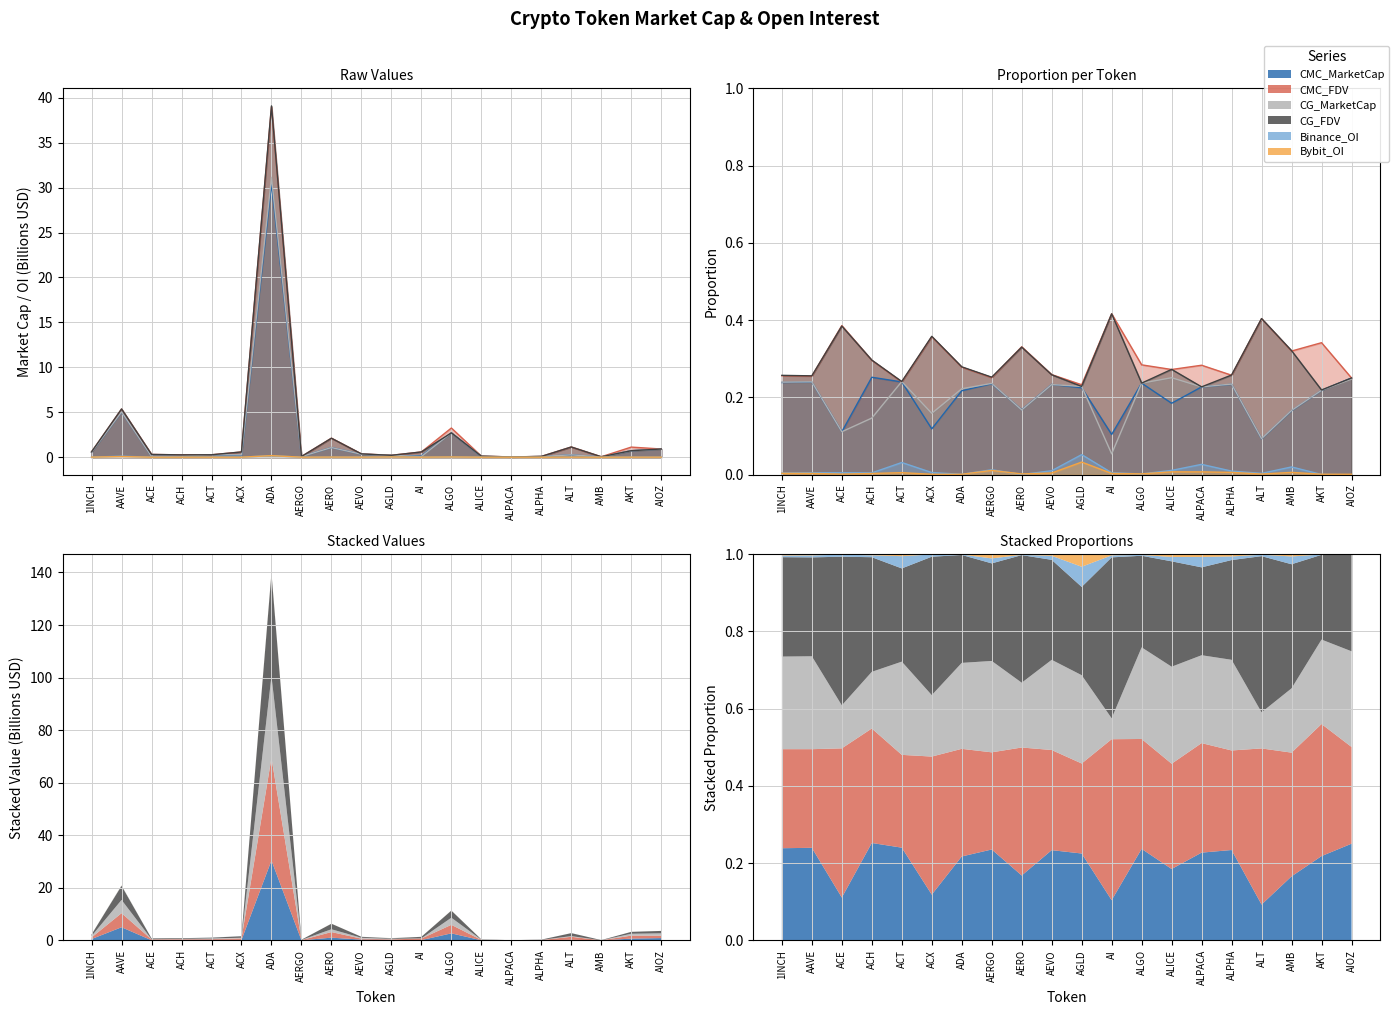

In CG_FDV, how many points are higher than both neighbors (excluding endpoints)?

5